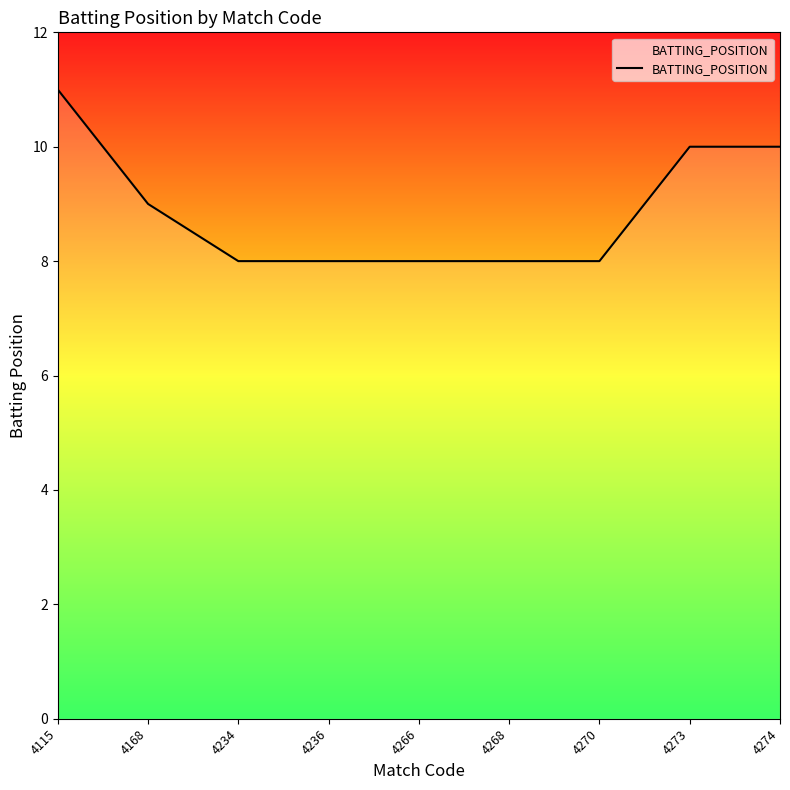

What is the greatest value displayed?

11